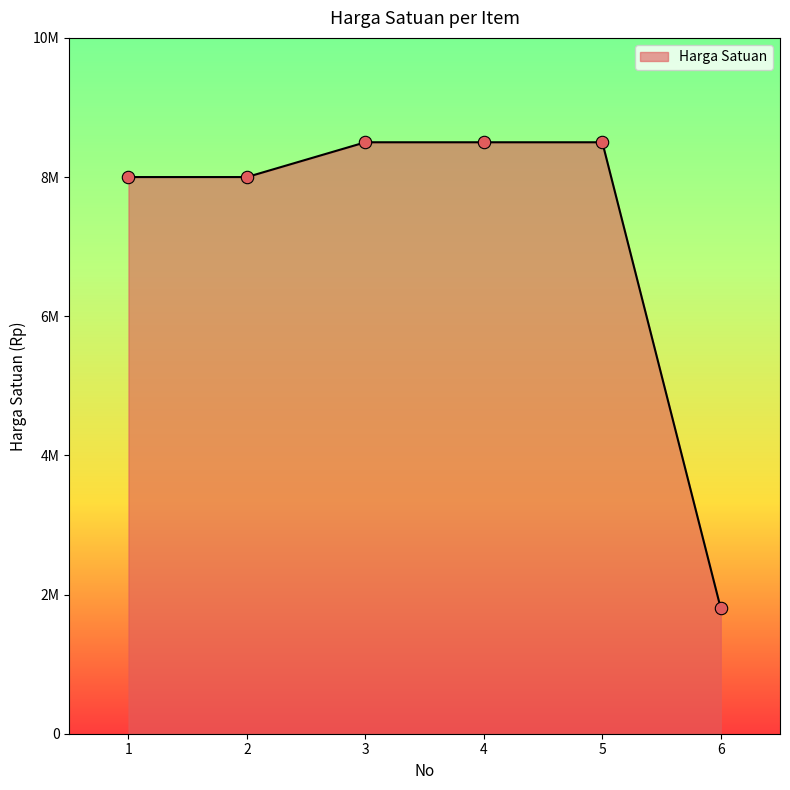

Which has a higher value, 1 or 4?

4